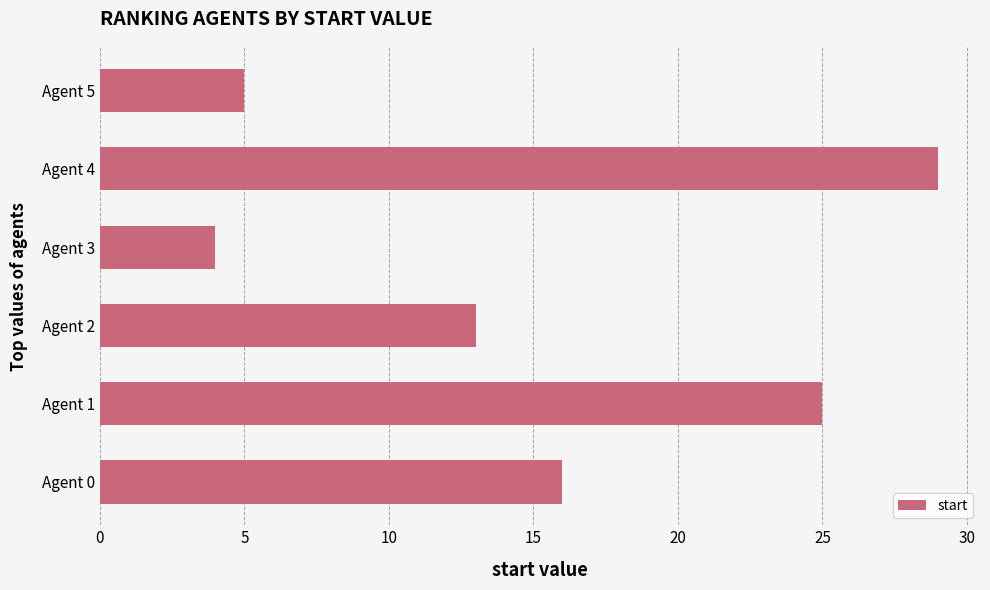

Which category has the highest value across all series?

Agent 4